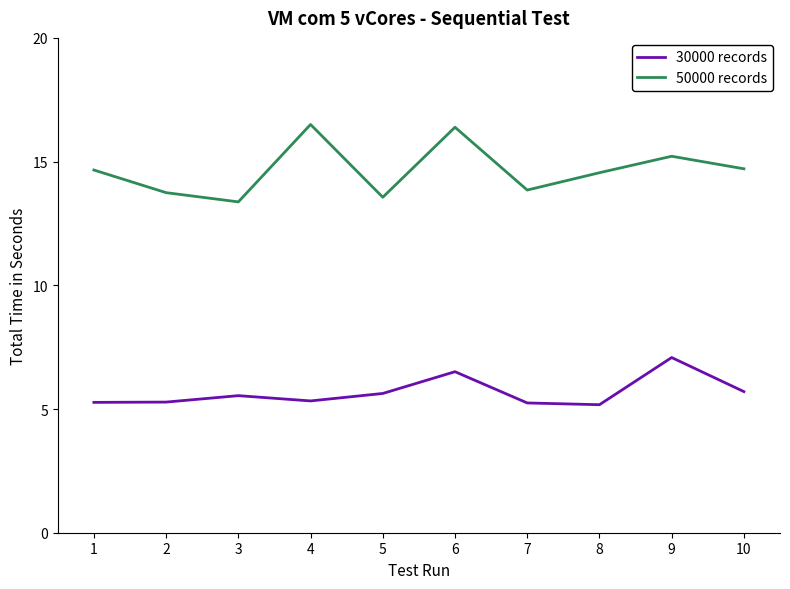

The 30000 records series shows 9.3 at 2. True or false?

False